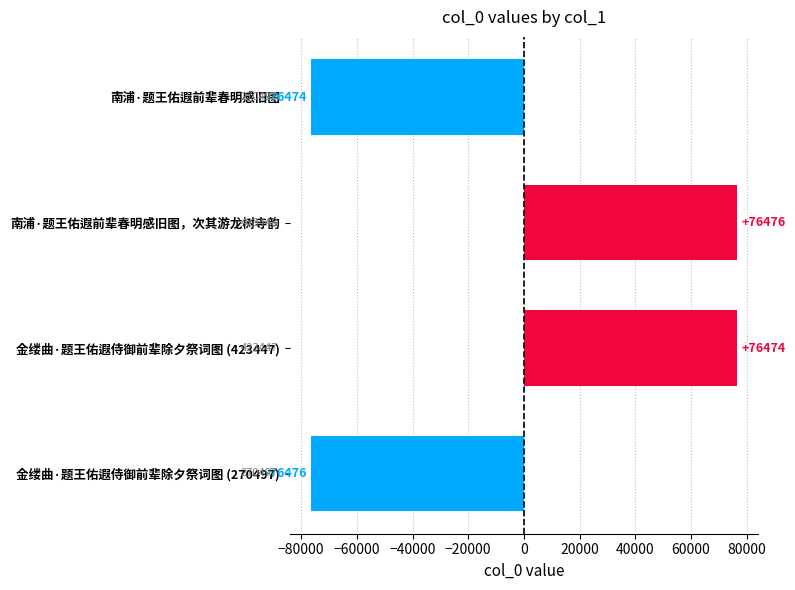

What value does the data have at 金缕曲·题王佑遐侍御前辈除夕祭词图 (270497)?

-76475.5